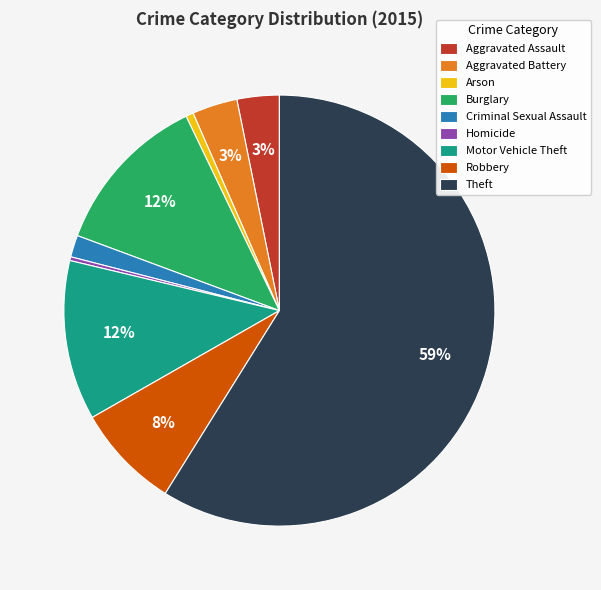

Is the sum of Motor Vehicle Theft and Robbery greater than half?

No